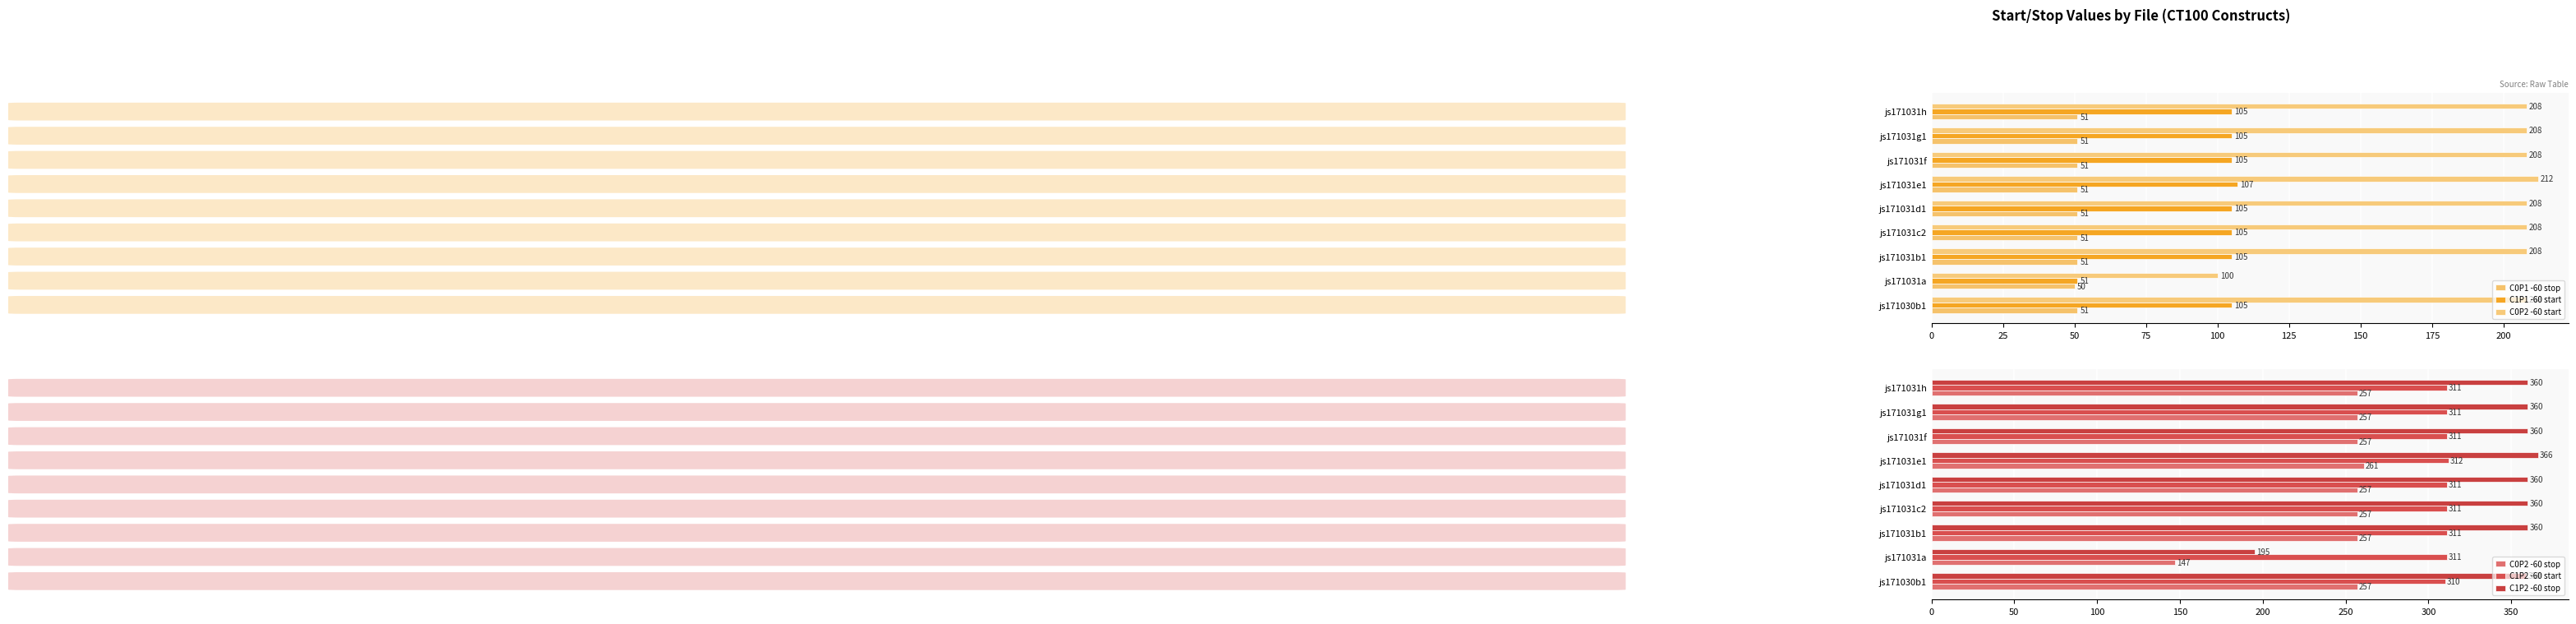

What is the sum of all C1P1 -60 start values?

893